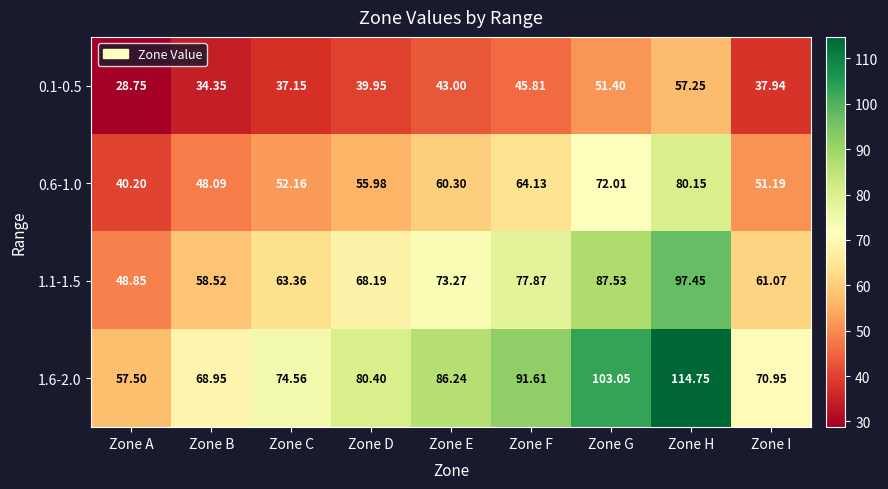

At which label does 0.6-1.0 first exceed 55?

Zone D